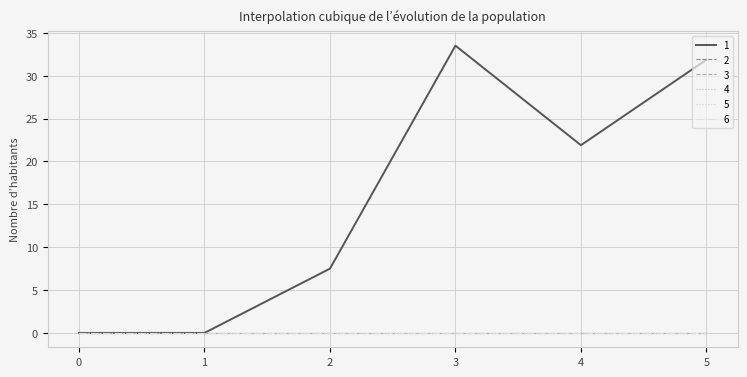

Does the chart have visible grid lines?

Yes